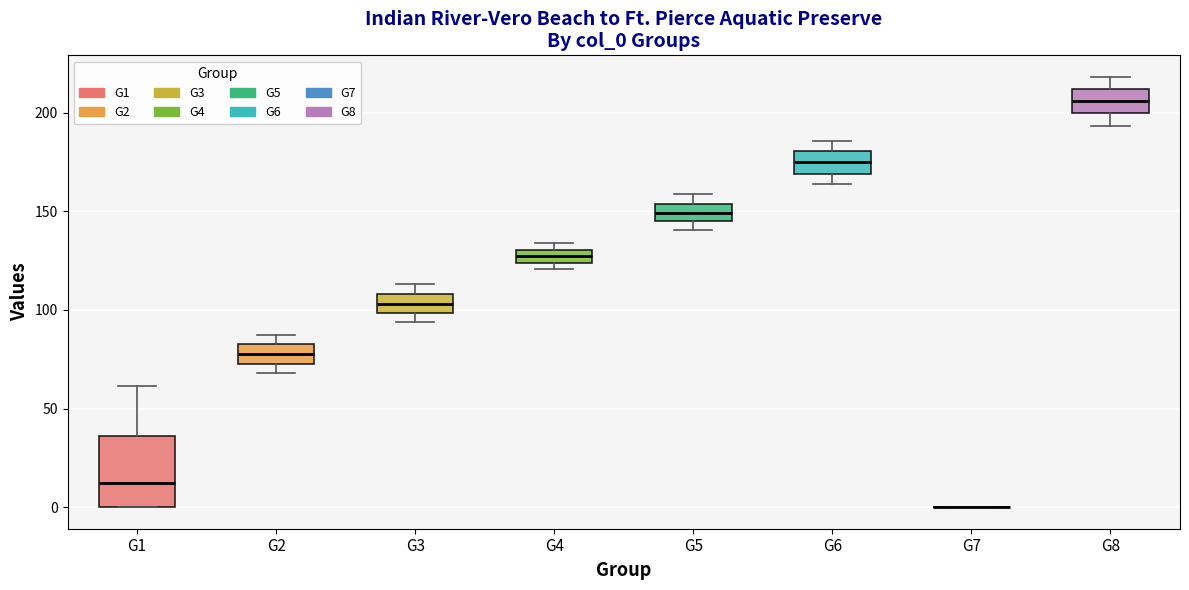

Which box is the tallest, from its lower edge to its upper edge?

G1